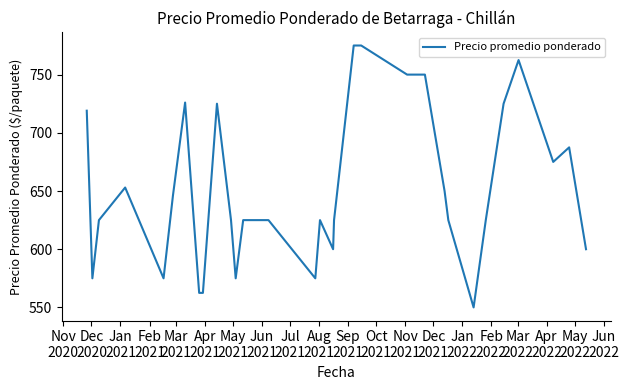

Reading right to left, extract all data points from this chart.

600.0	687.5	675.0	762.5	725.0	625.0	550.0	625.0	650.0	750.0	750.0	775.0	775.0	625.0	600.0	625.0	575.0	625.0	625.0	575.0	625.0	725.0	562.5	562.5	726.0	646.0	575.0	653.0	625.0	575.0	719.0